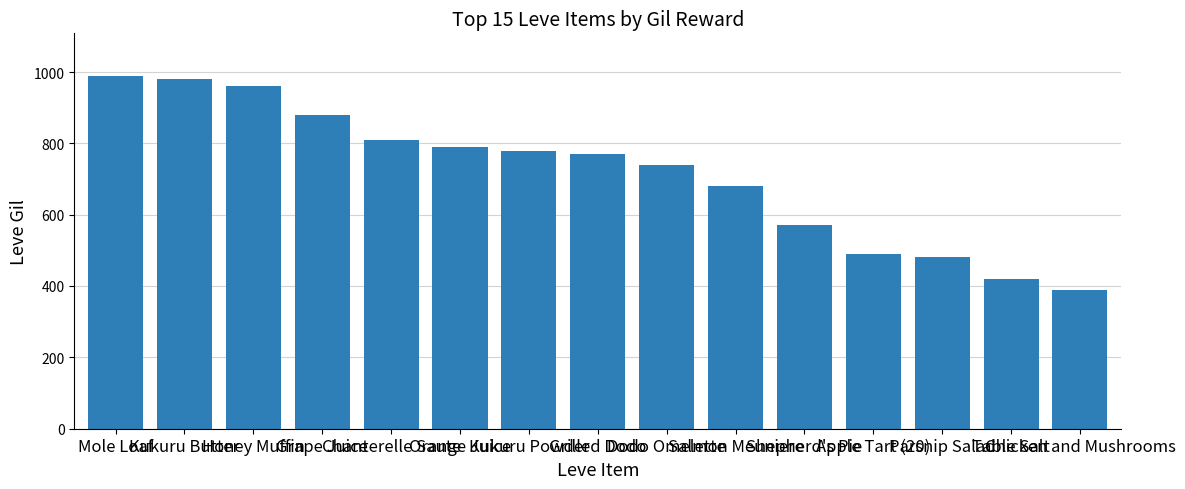

Between Dodo Omelette and Kukuru Powder, which is larger?

Kukuru Powder